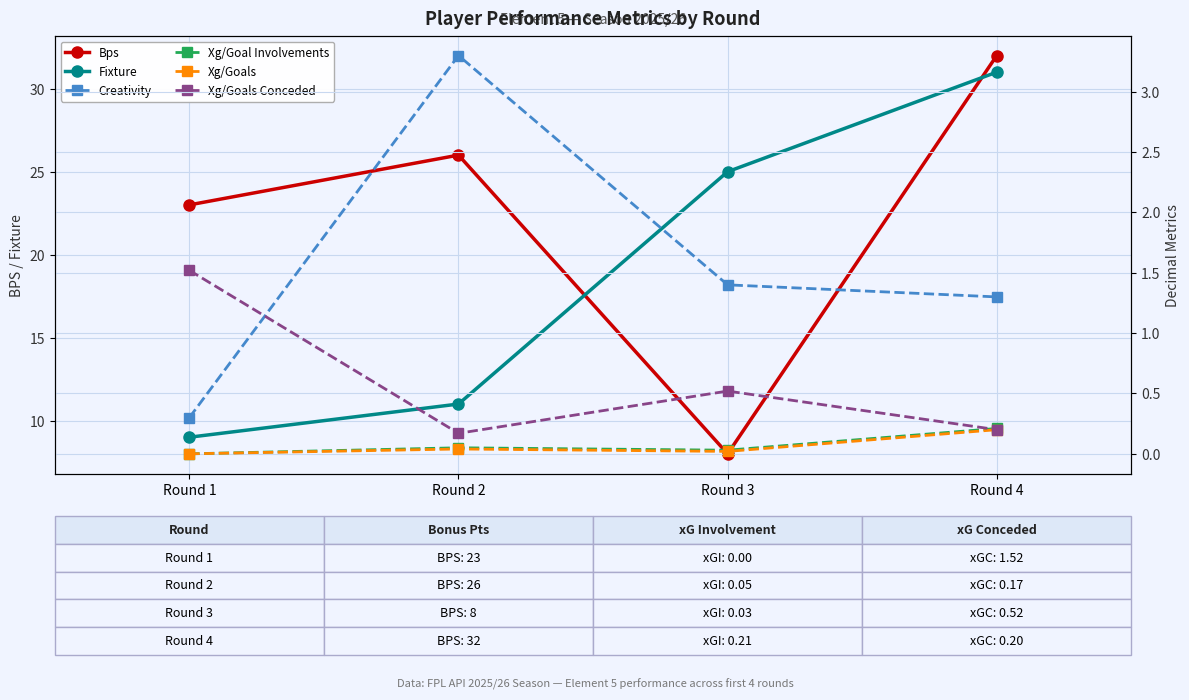

How many interior local peaks does the Creativity series have?

1